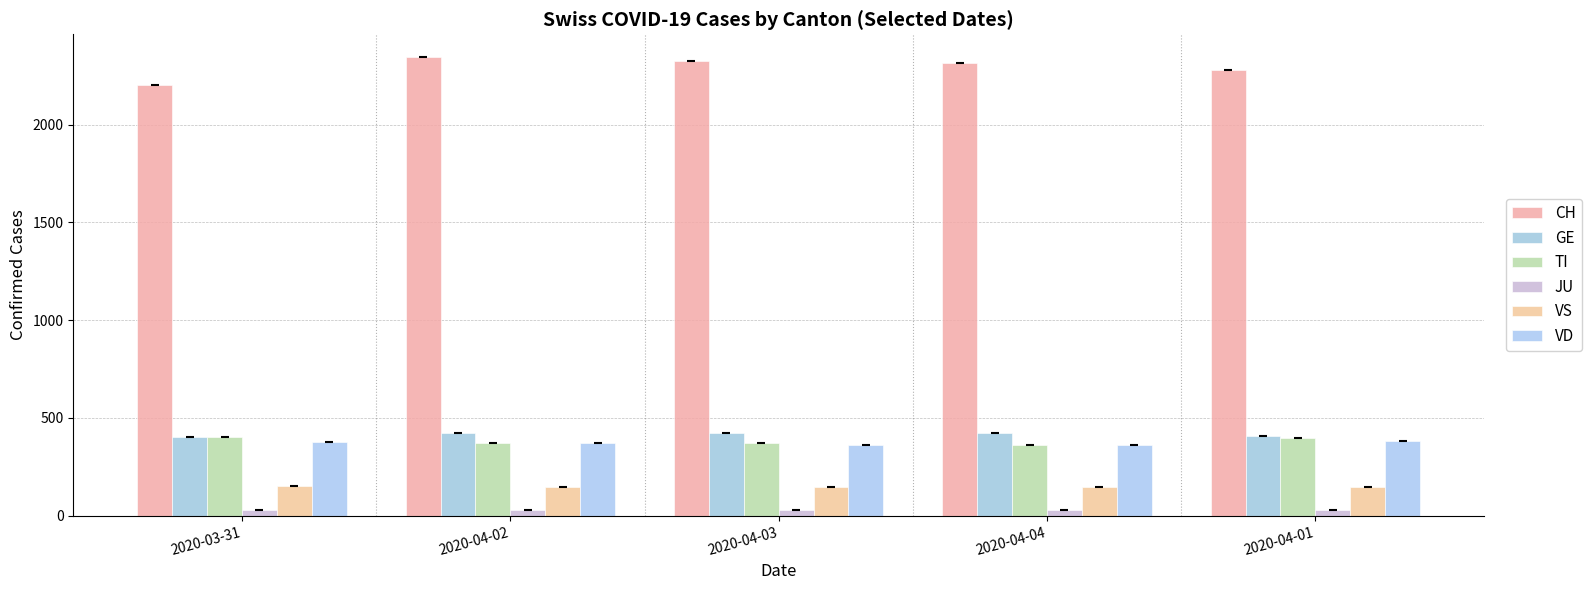

At which label is VD closest to 371?

2020-04-02